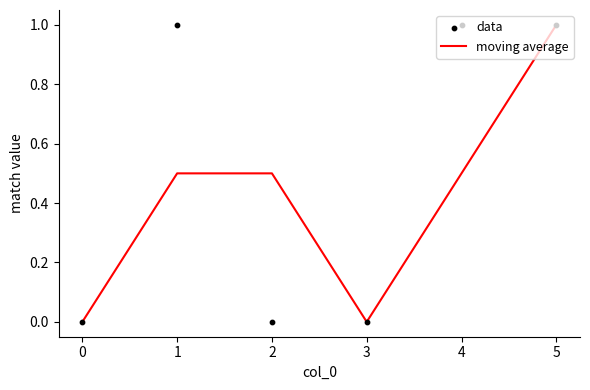

Which series reaches the maximum Y coordinate?

moving average